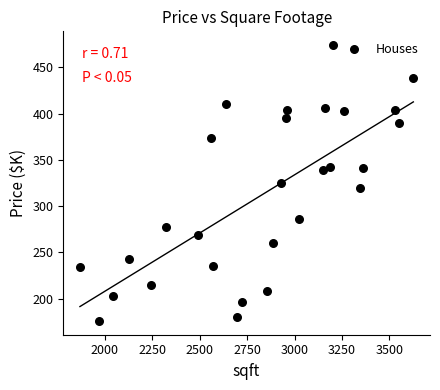

What is the range of X values (max minus min)?

1758.0